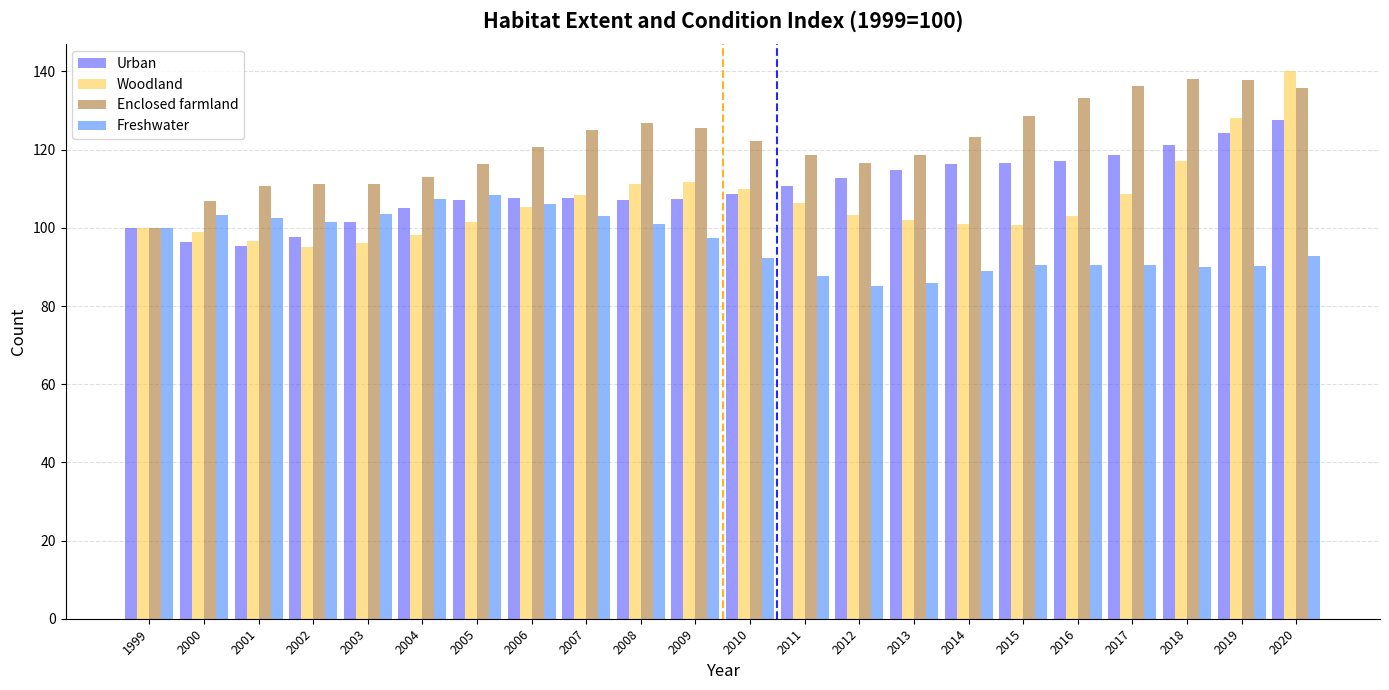

True or false: Urban has a value of 121.2 at 2018.

True